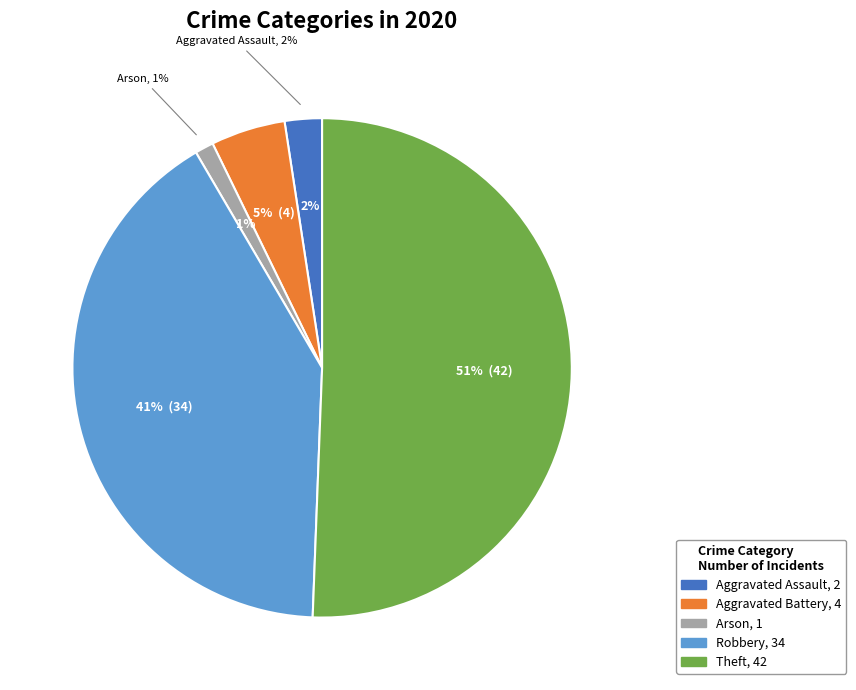

What is the change in value from Arson to Robbery?

+33